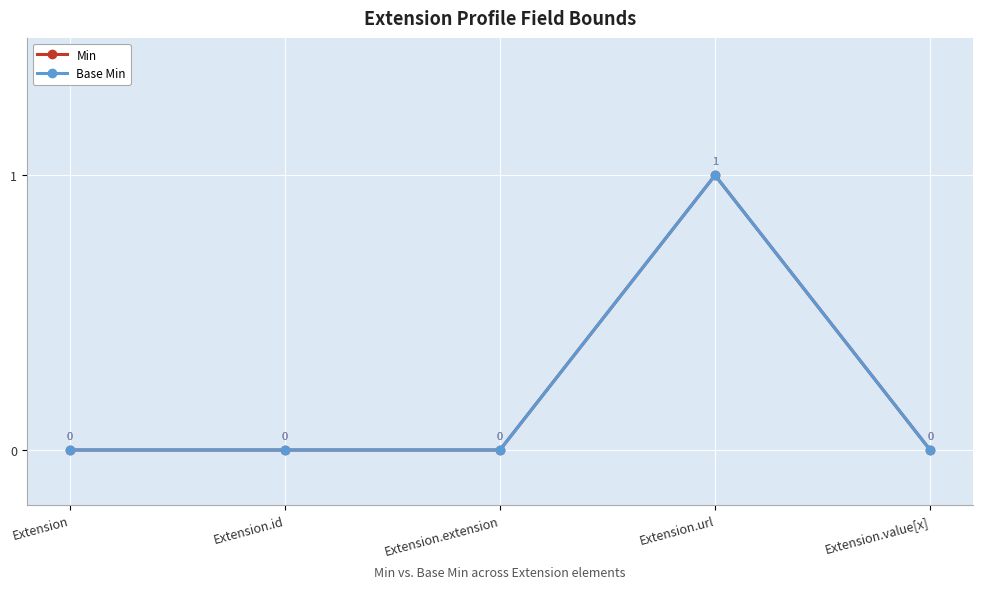

Is this an area chart (filled region under the line)?

No